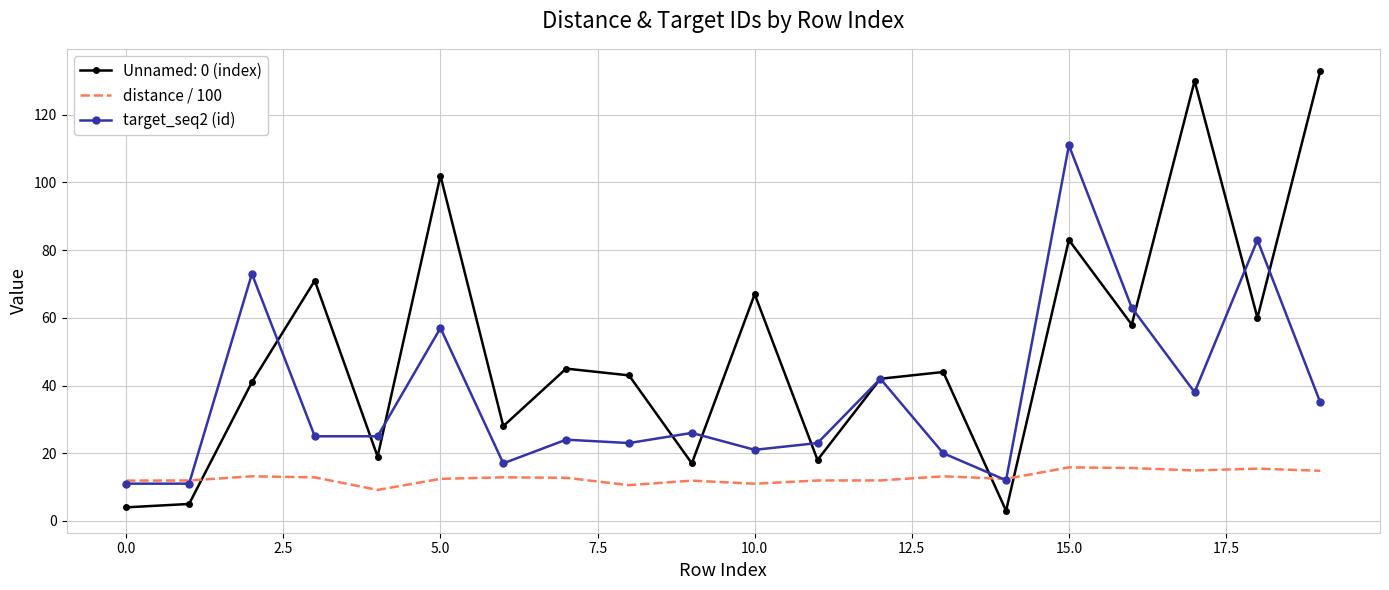

After their last crossing, which series has the higher values: Unnamed: 0 (index) or distance / 100?

Unnamed: 0 (index)